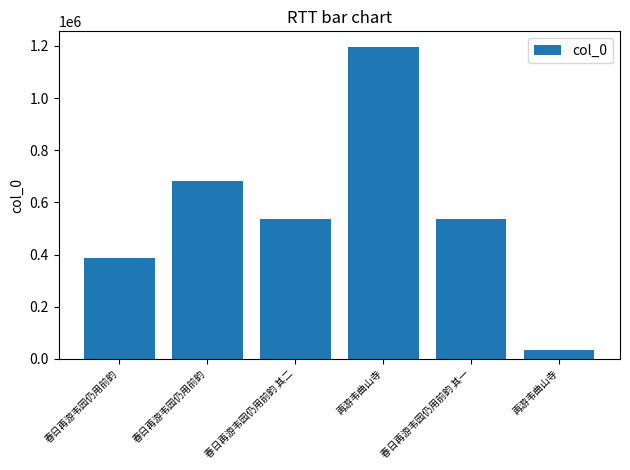

What is the difference between the values at 春日再游韦园仍用前韵 其二 and 春日再游韦园仍用前韵?

145787